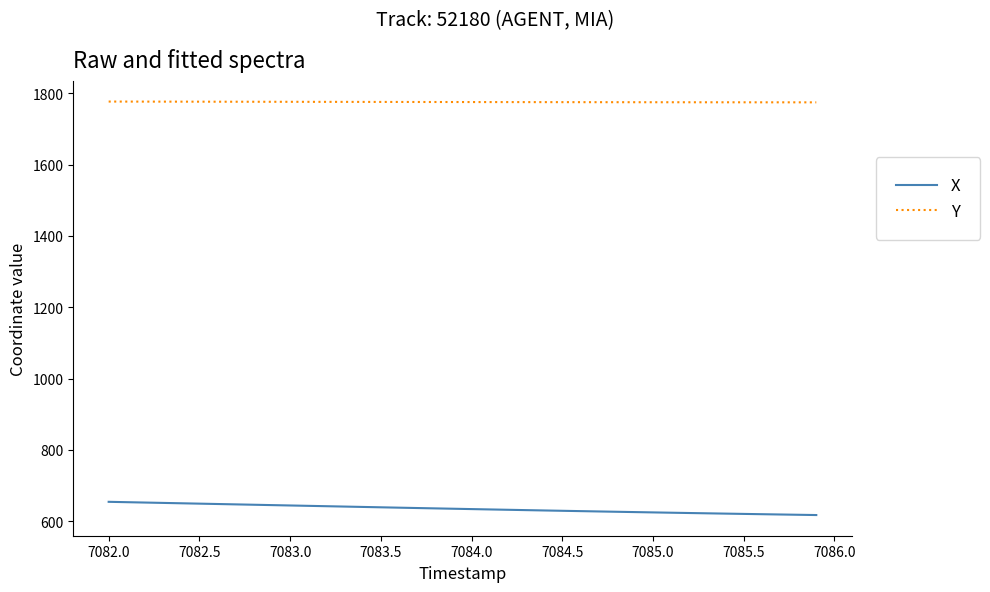

What is the difference between the maximum and minimum values in the X series?

37.1